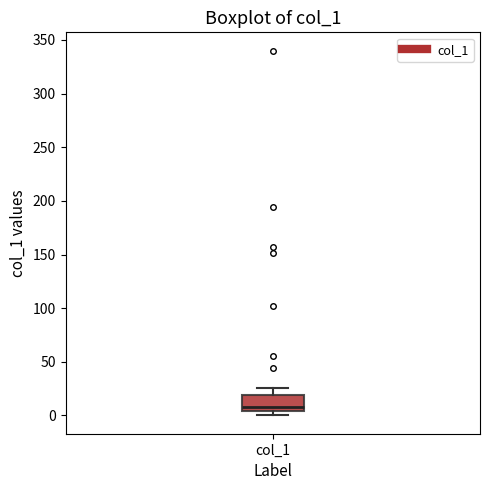

Transcribe this box plot: give where the median line is, the range the box spans, and where the two whiskers end, as read against the y-axis. The values are not printed on the chart, so give them approximately, as read against the axis.

median 10, box 5 to 20, whiskers 0 to 25